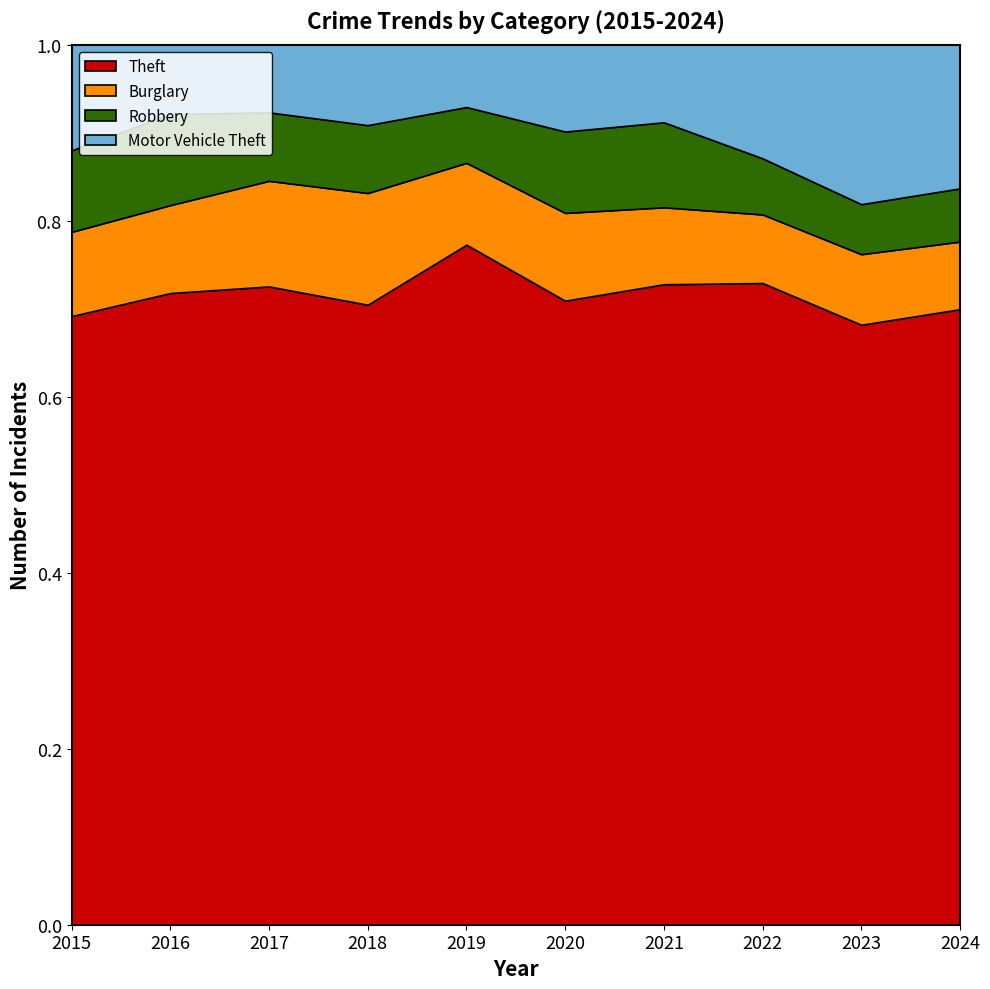

How many lines are shown in the chart?

4